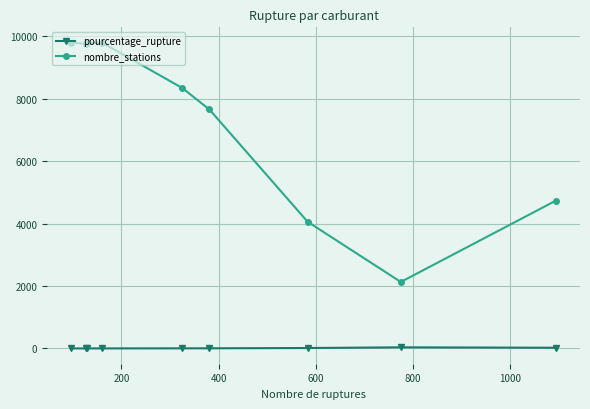

What is the difference between the second highest and second lowest values in the nombre_stations series?

5738.0